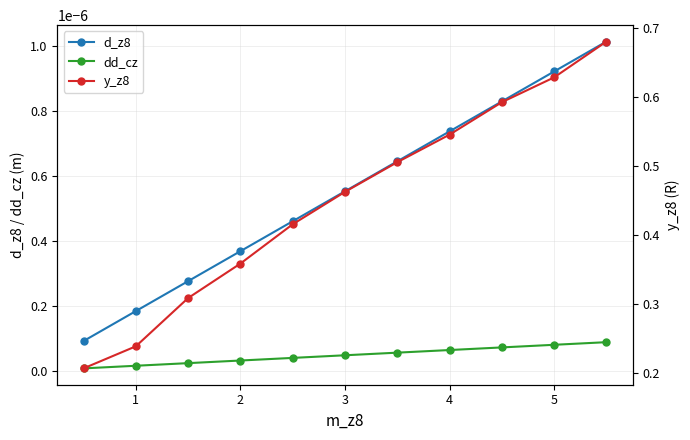

Which category has the highest value across all series?

10